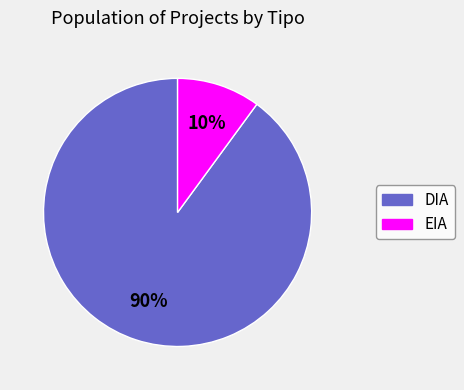

Which slice is the smallest?

EIA